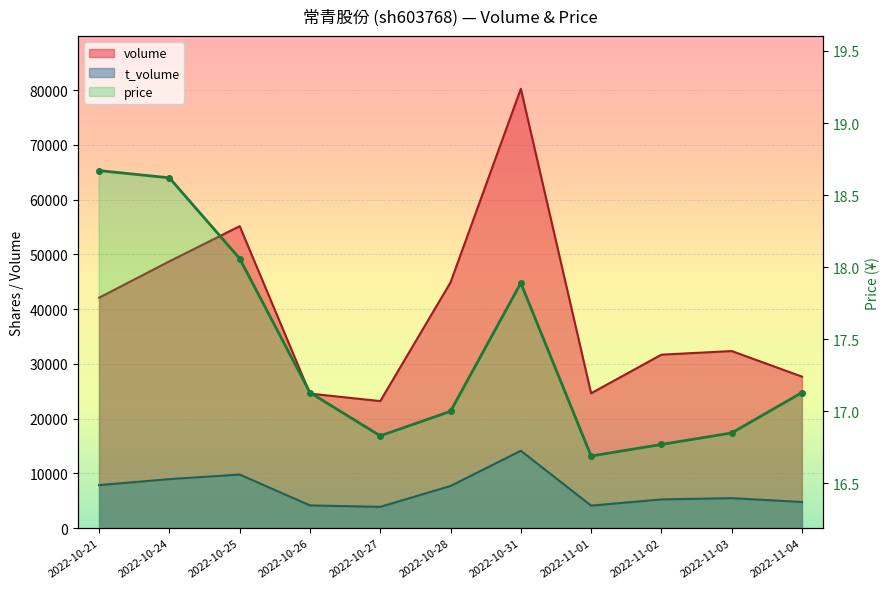

What is the average value of the t_volume series?

6922.5